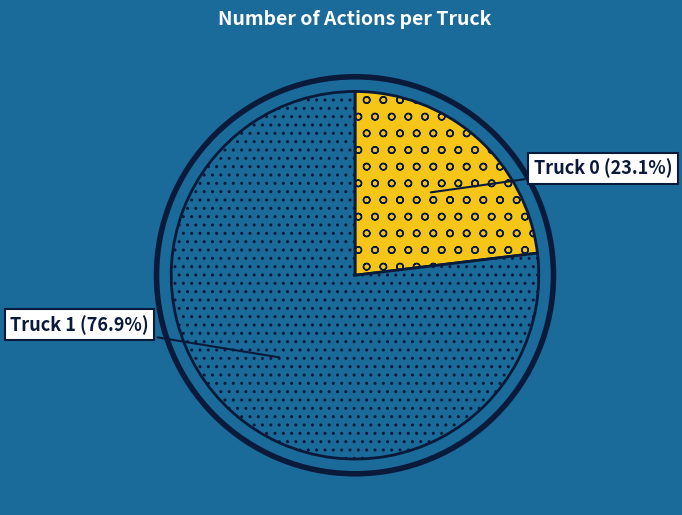

To the nearest percent, what is the average slice percentage?

50%